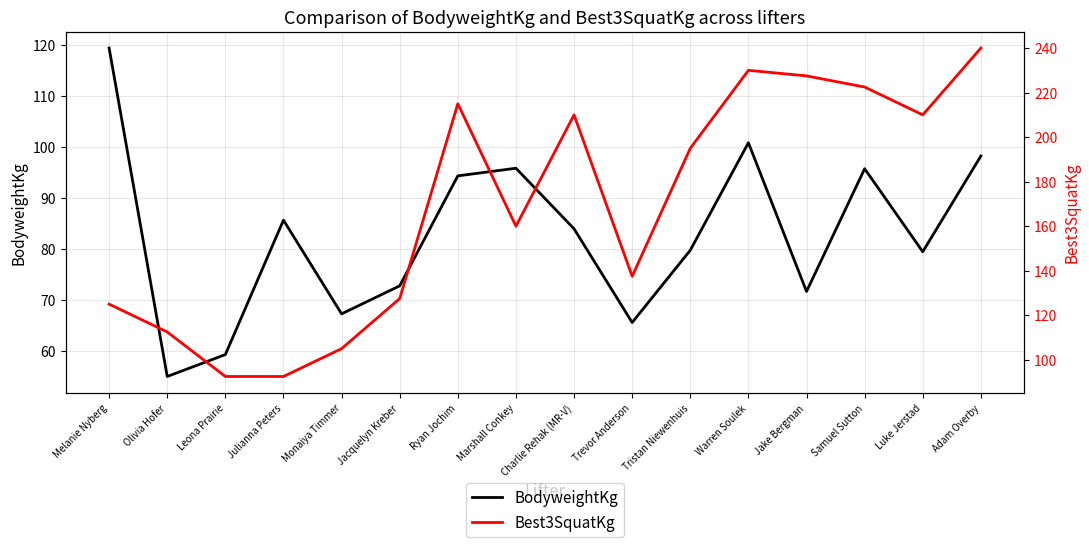

True or false: BodyweightKg and Best3SquatKg cross at least once.

False